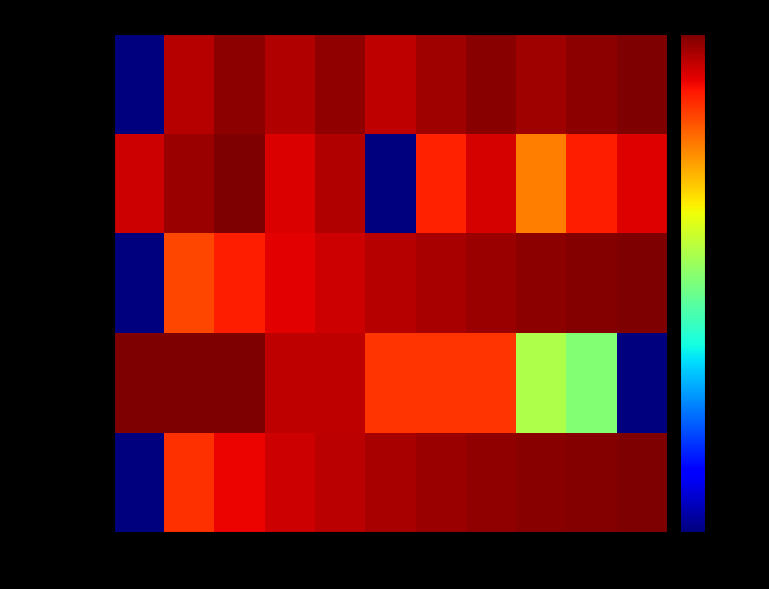

What is the total value across all series at 35?

2455868.0